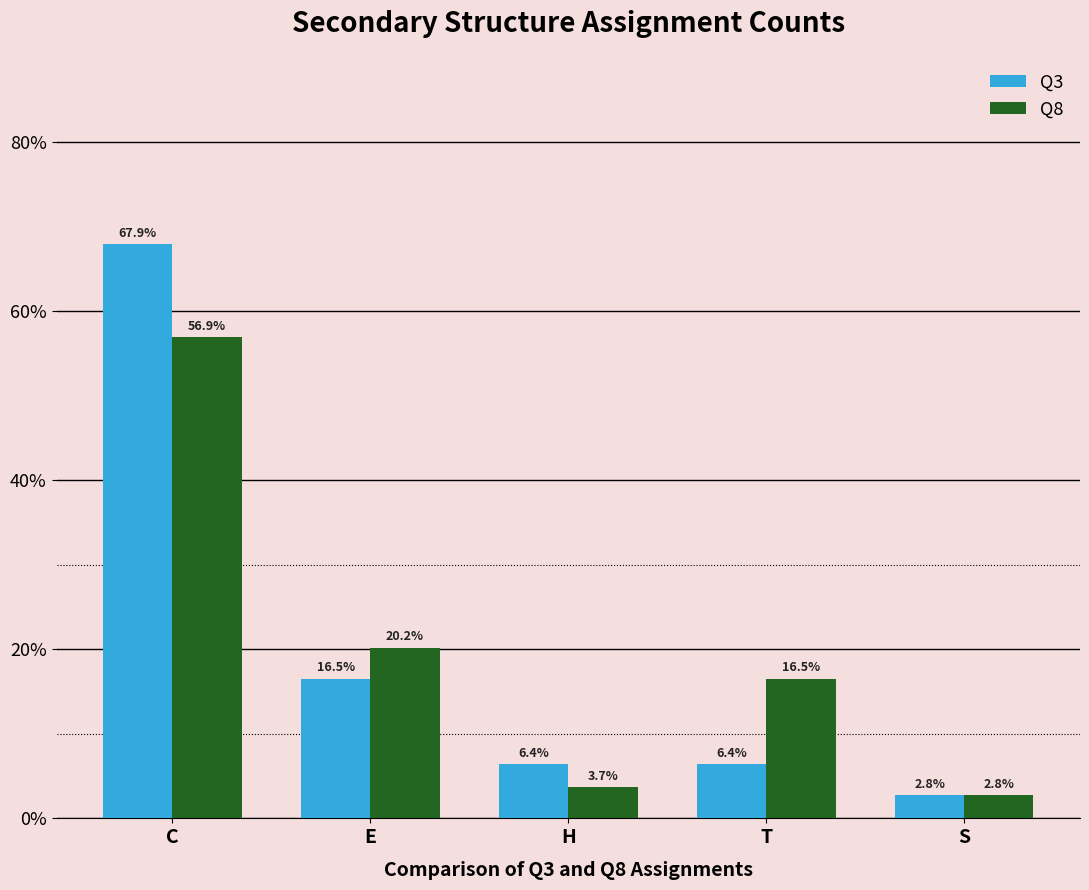

At T, list the series in order from largest to smallest.

Q8, Q3